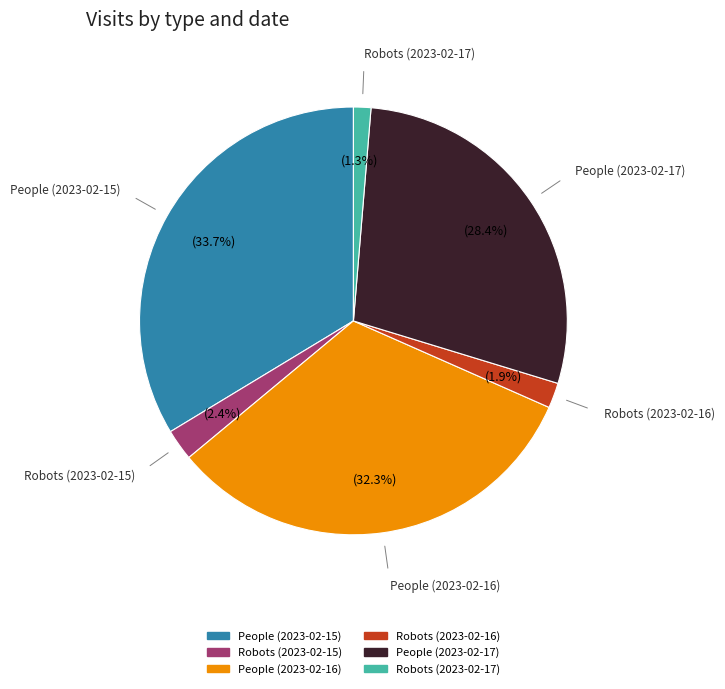

How many slices are in this pie chart?

6